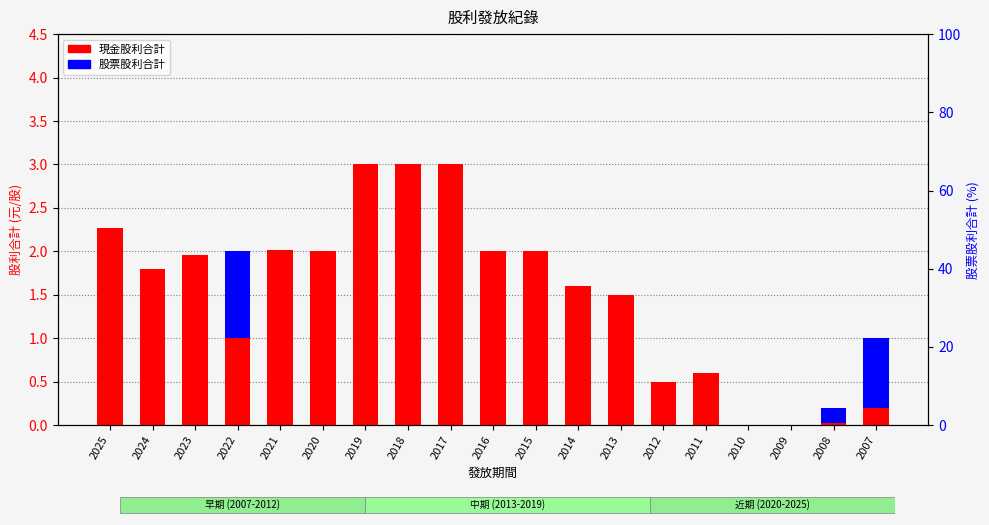

What is the difference between the highest and lowest values at 2017?

3.0